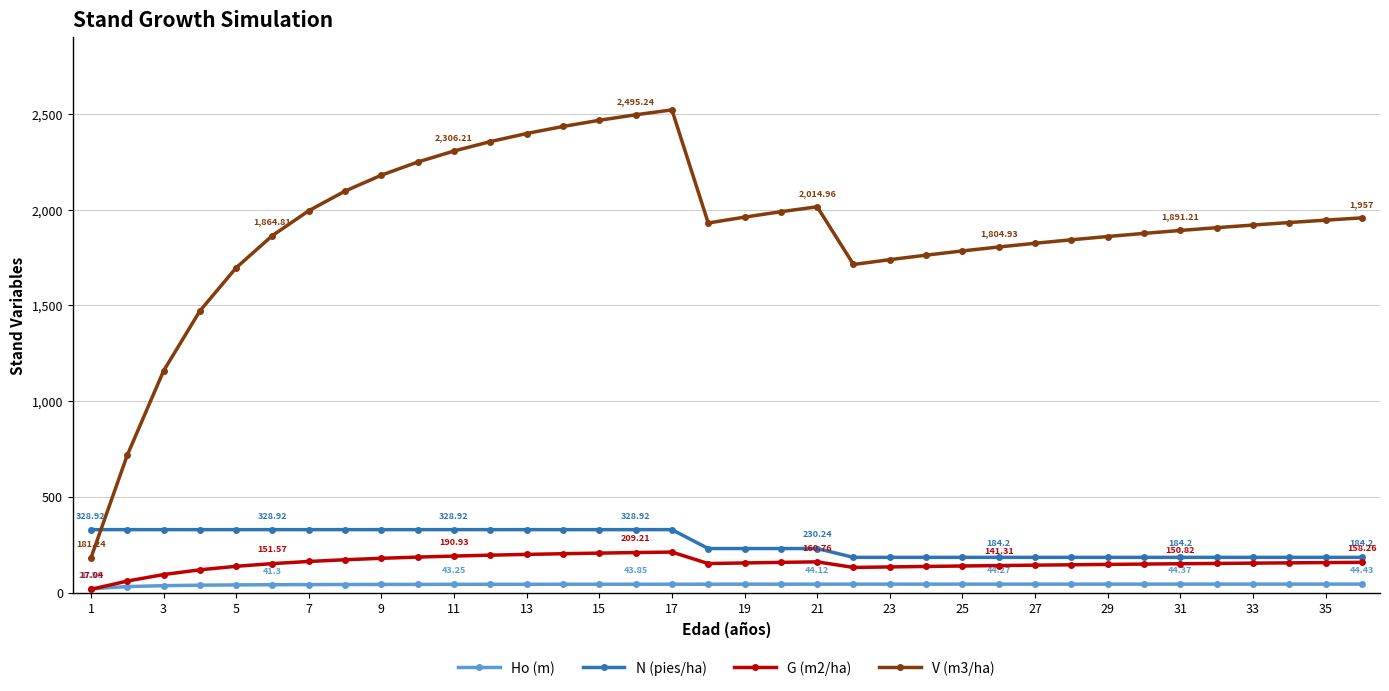

Which series ends up on top after the final intersection of N (pies/ha) and V (m3/ha)?

V (m3/ha)